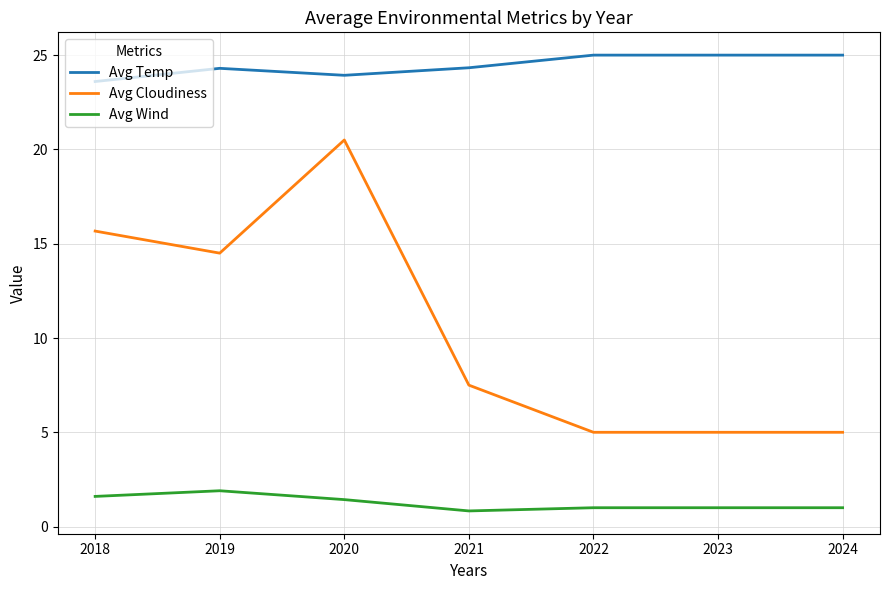

What is the difference between the maximum and minimum values in the Avg Wind series?

1.1